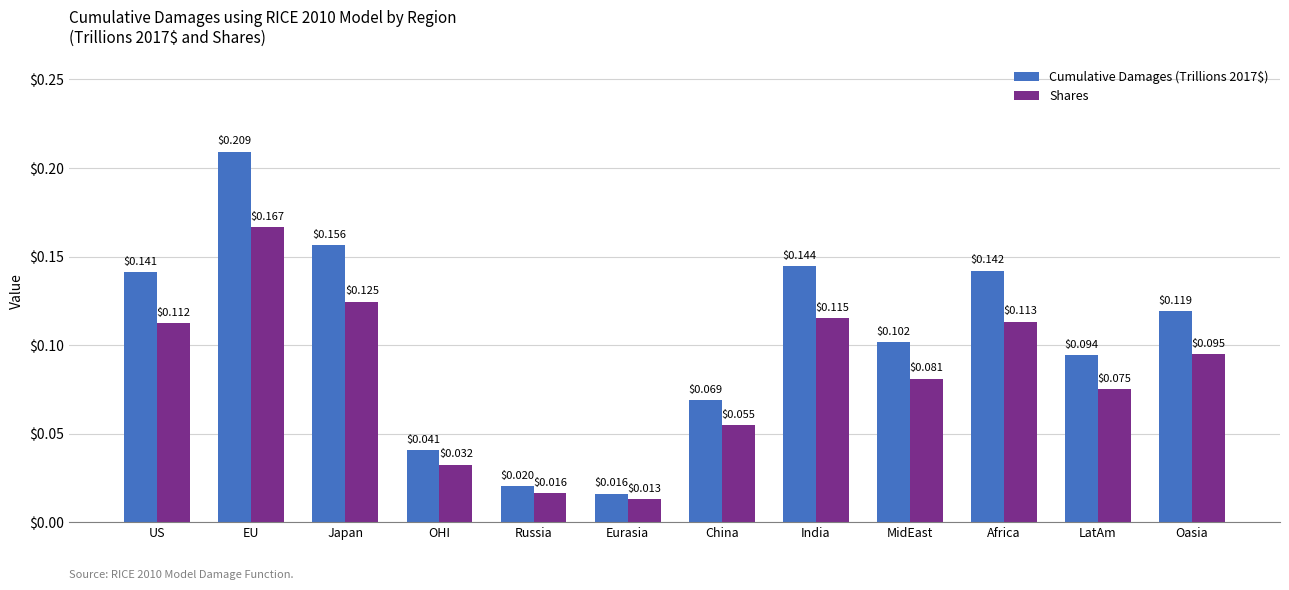

List the labels in order of Shares value, smallest first.

Eurasia, Russia, OHI, China, LatAm, MidEast, Oasia, US, Africa, India, Japan, EU